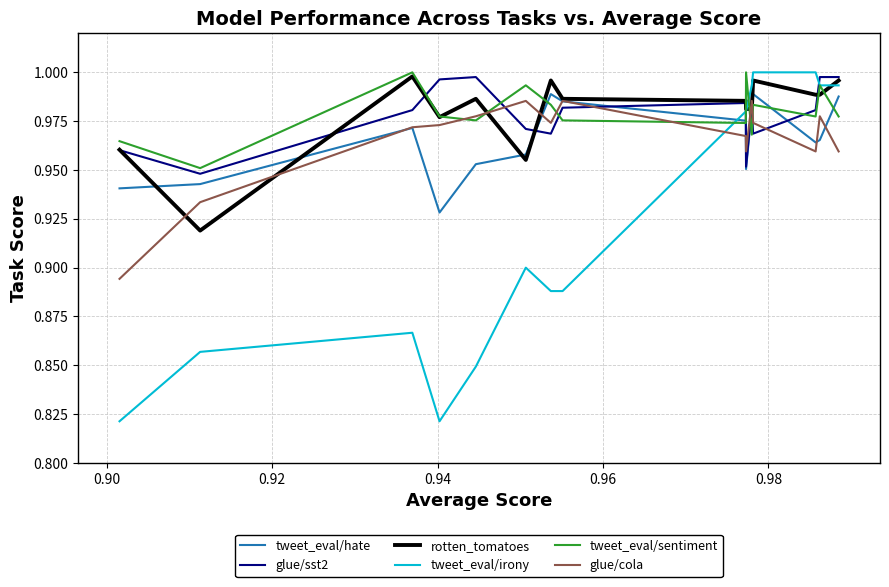

True or false: tweet_eval/sentiment and tweet_eval/hate cross at least once.

True